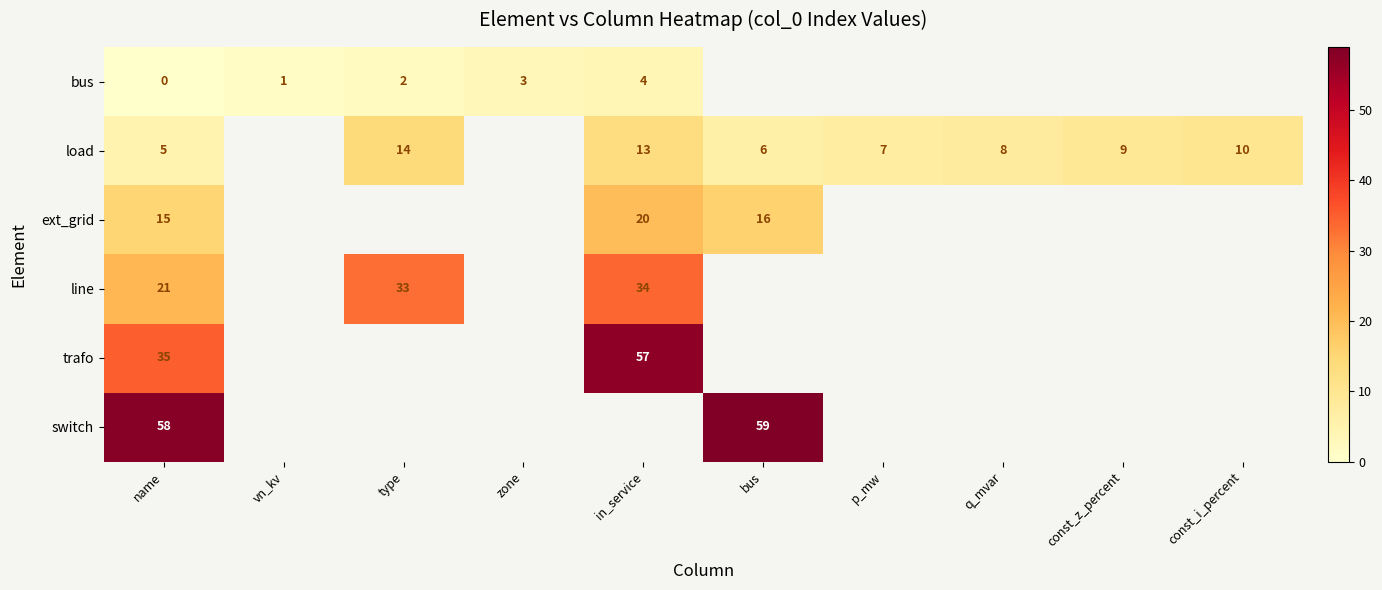

At which category does the chart reach its minimum across all series?

name